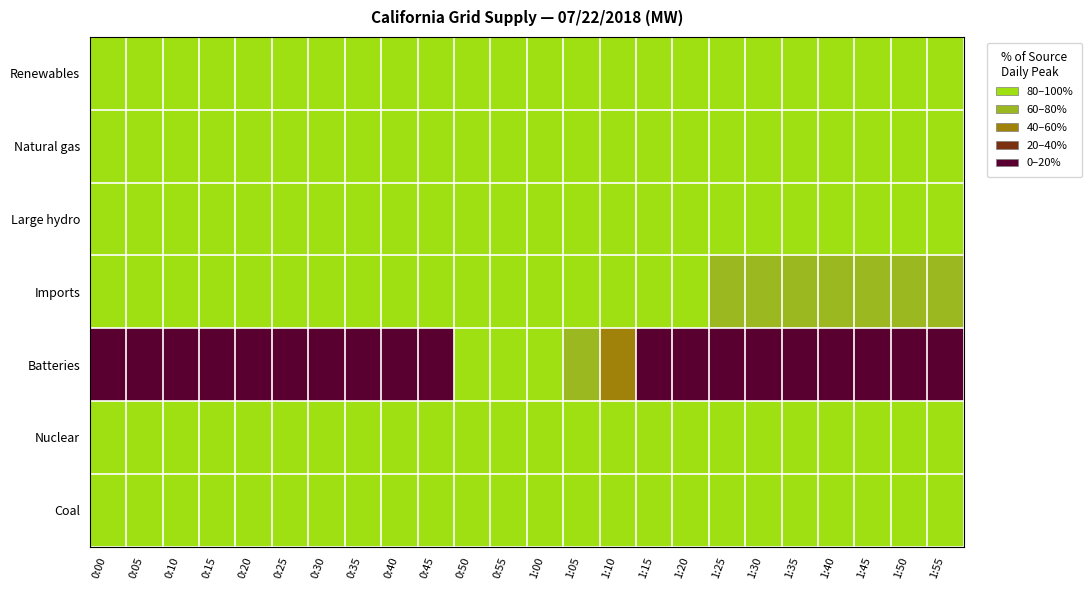

Which has a higher value, 1:10 or 0:10?

0:10